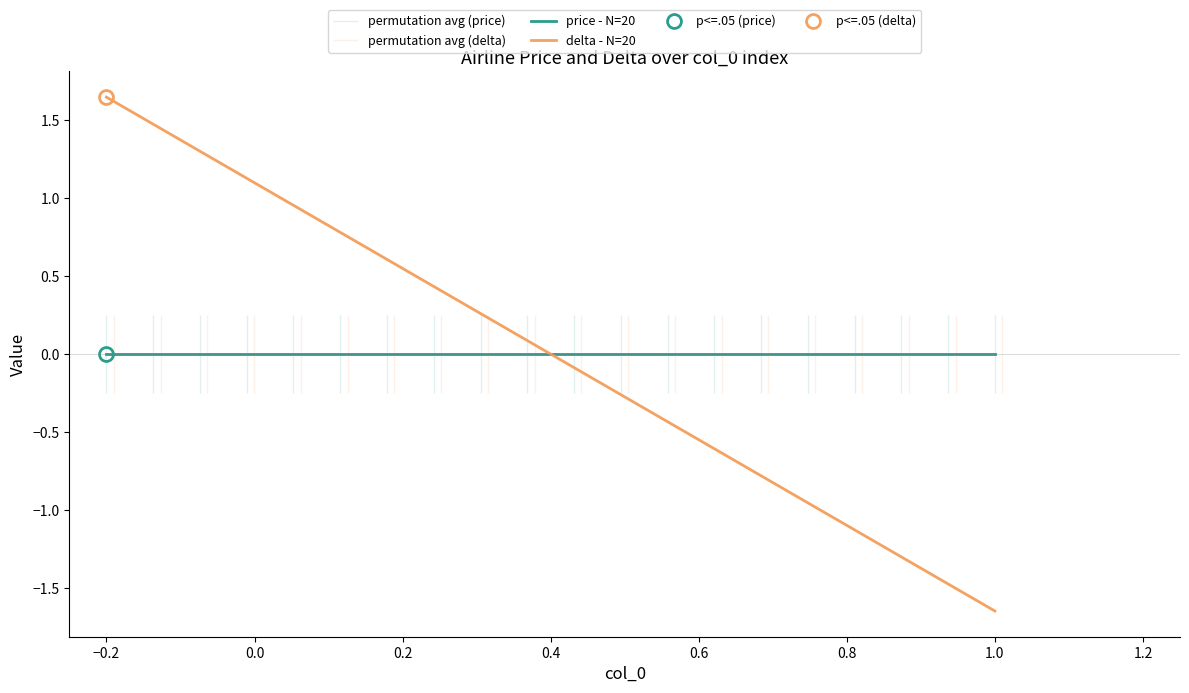

Does the chart have visible grid lines?

No